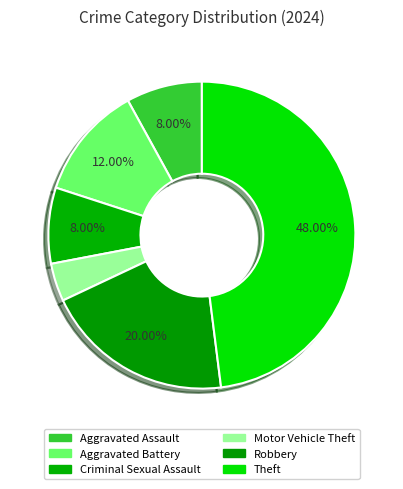

Count the number of slices in the pie.

6